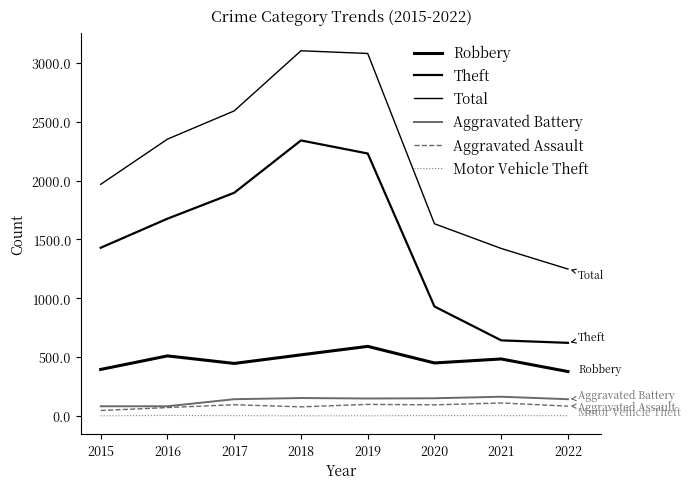

Rank the series by their maximum value, from highest to lowest.

Total, Theft, Robbery, Aggravated Battery, Aggravated Assault, Motor Vehicle Theft